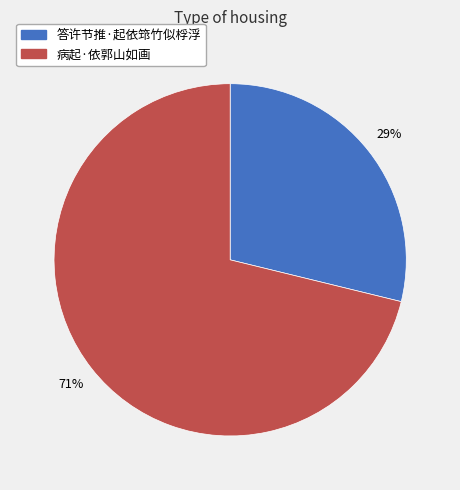

Is the sum of 病起·依郭山如画 and 答许节推·起依筇竹似桴浮 greater than half?

Yes